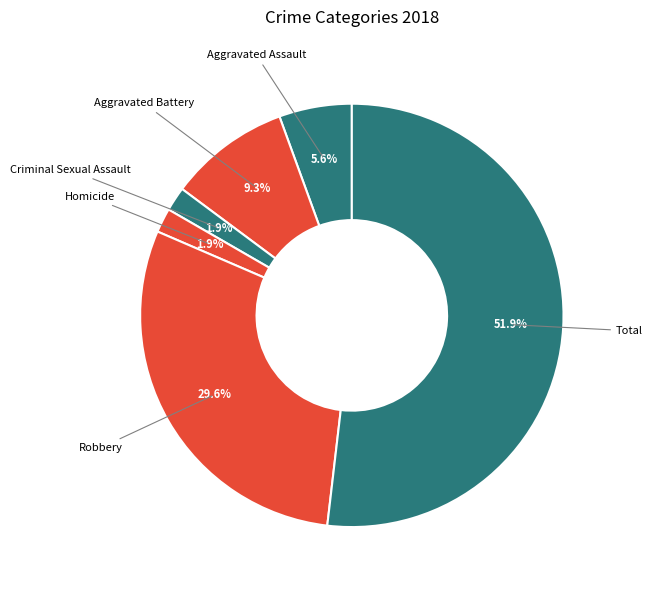

Is it true that Criminal Sexual Assault is 2% of the pie?

True